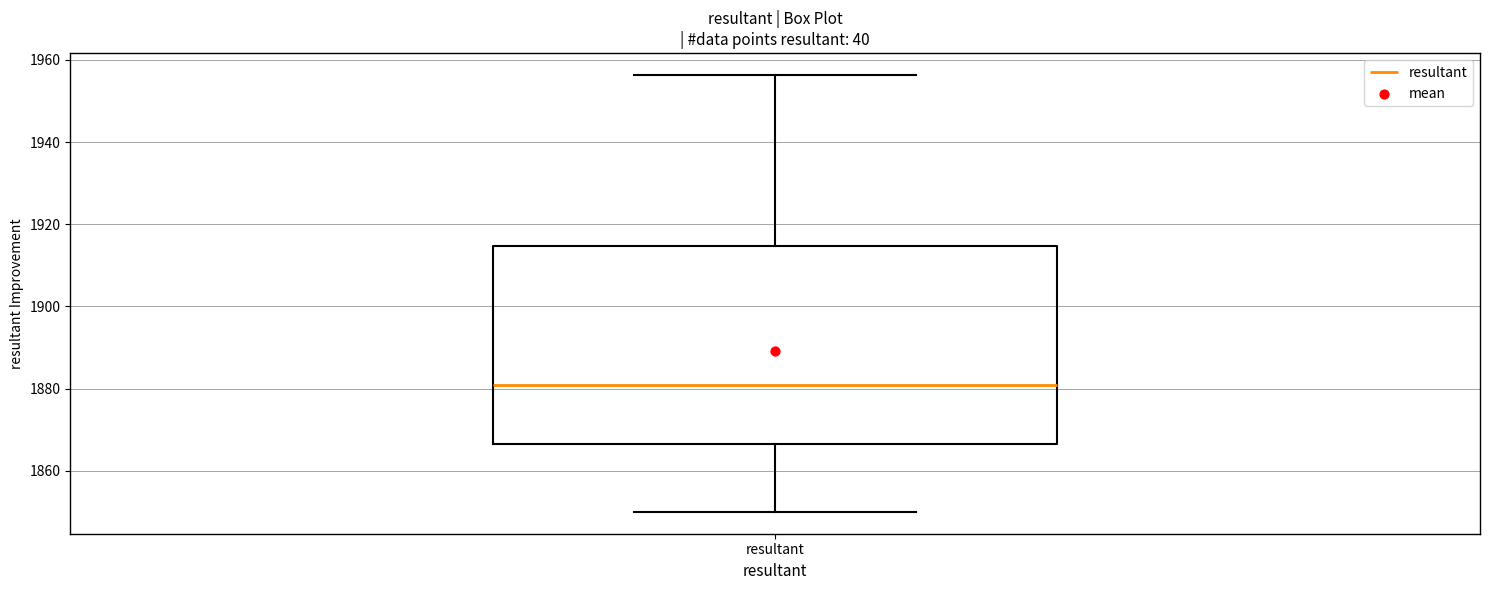

Where does the upper whisker of the box for resultant end on the y-axis? The values are not printed on the chart, so give them approximately, as read against the axis.

1956